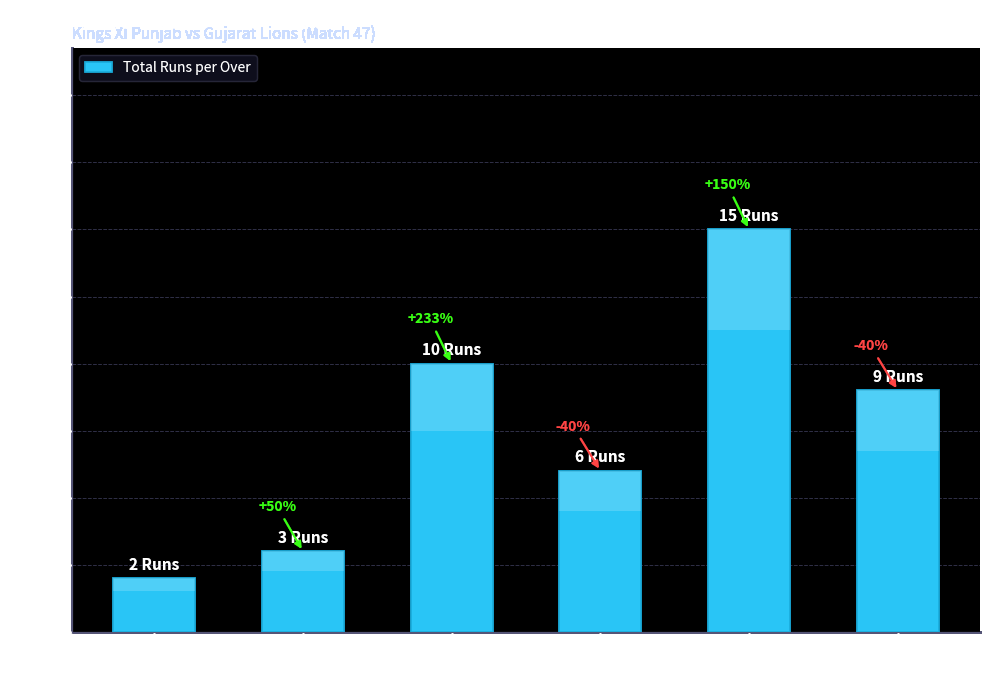

What is the difference between the maximum and second lowest values?

12